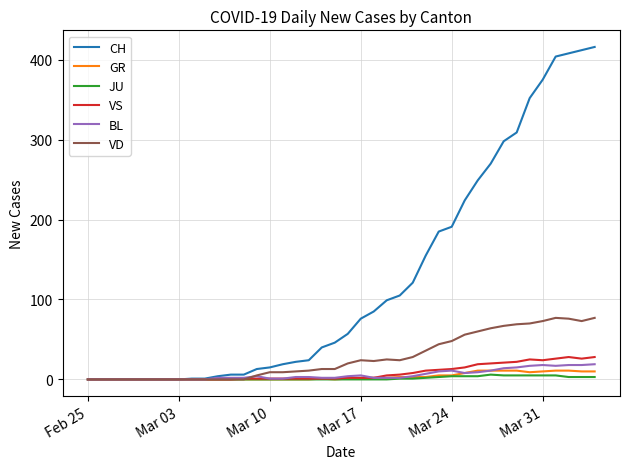

What is the maximum value for GR?

11